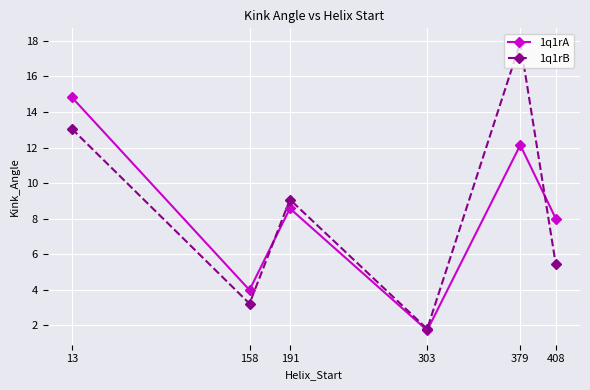

True or false: 1q1rA and 1q1rB cross at least once.

True